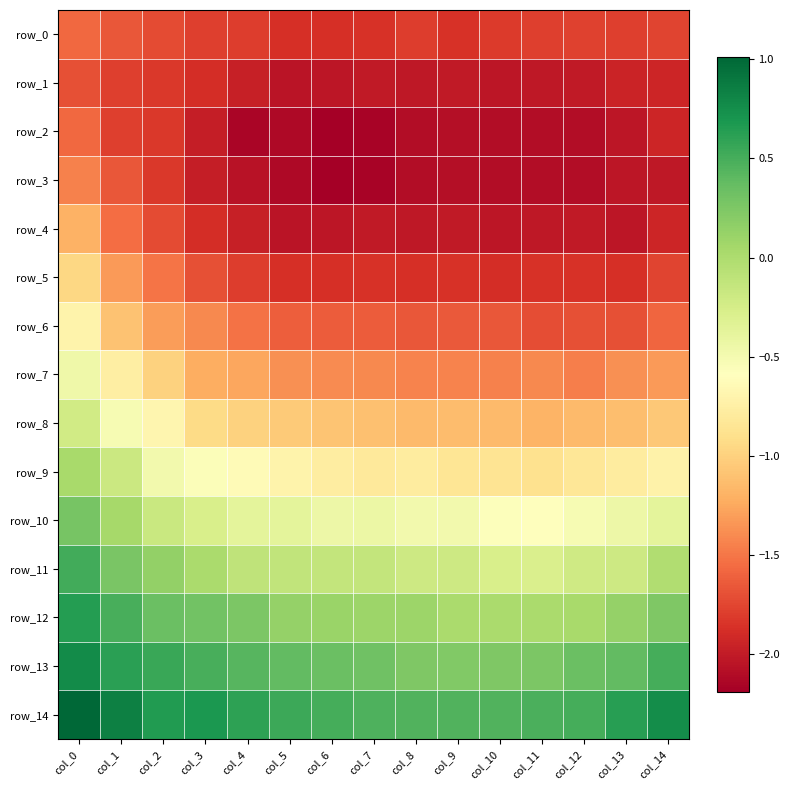

Which series has the widest spread of values?

row_6